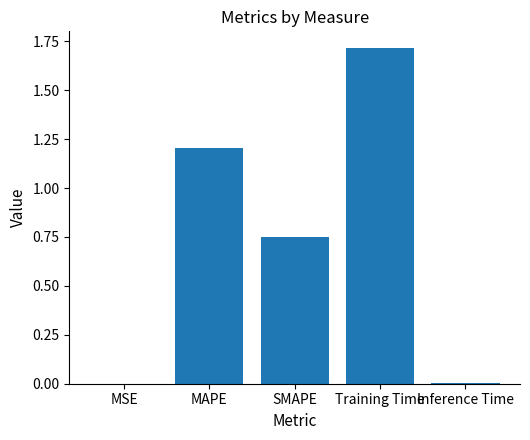

What value does the data have at Training Time?

1.7